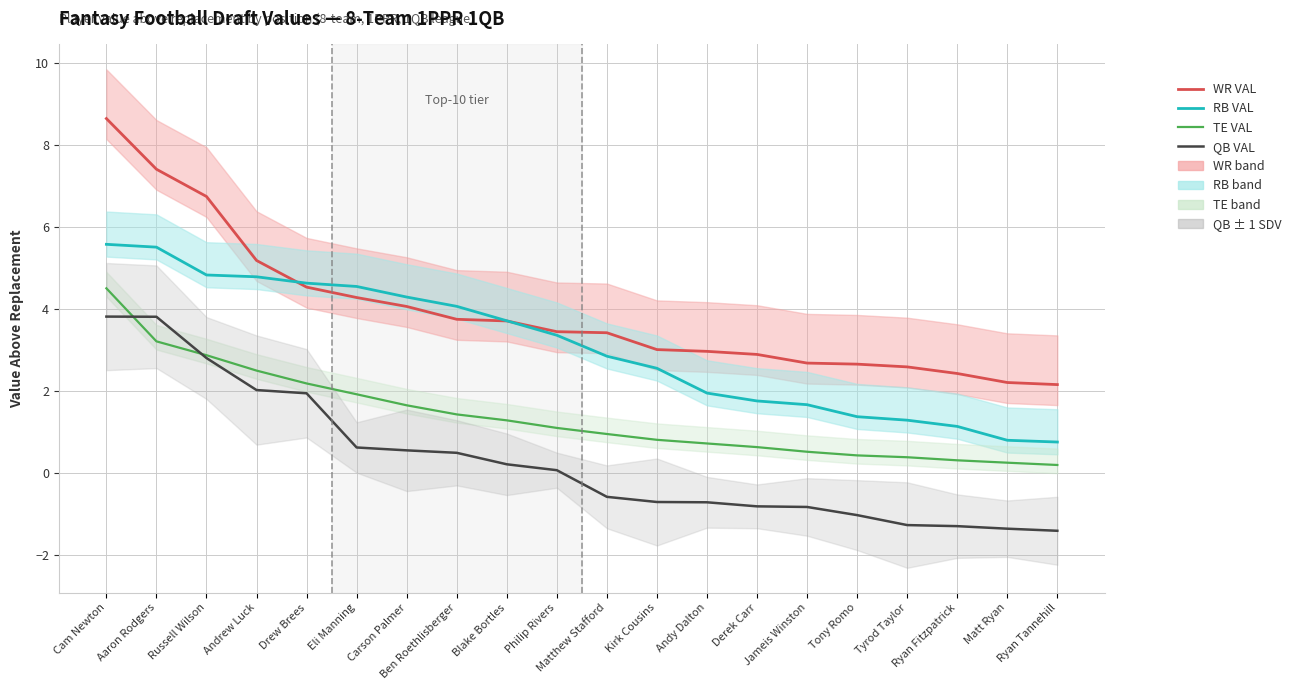

Reading left to right, list all the values displayed in this chart.

WR VAL: 8.6	7.4	6.7	5.2	4.5	4.3	4.1	3.8	3.7	3.5	3.4	3.0	3.0	2.9	2.7	2.7	2.6	2.4	2.2	2.2
RB VAL: 5.6	5.5	4.8	4.8	4.6	4.6	4.3	4.1	3.7	3.4	2.9	2.6	2.0	1.8	1.7	1.4	1.3	1.1	0.8	0.8
TE VAL: 4.5	3.2	2.9	2.5	2.2	1.9	1.7	1.4	1.3	1.1	1.0	0.8	0.7	0.6	0.5	0.4	0.4	0.3	0.3	0.2
QB VAL: 3.8	3.8	2.8	2.0	1.9	0.6	0.6	0.5	0.2	0.1	-0.6	-0.7	-0.7	-0.8	-0.8	-1.0	-1.3	-1.3	-1.4	-1.4